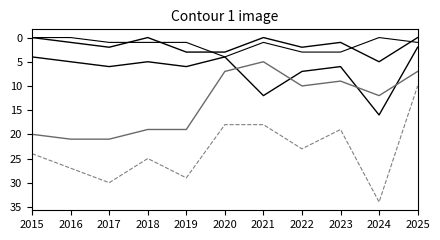

How many lines are shown in the chart?

5